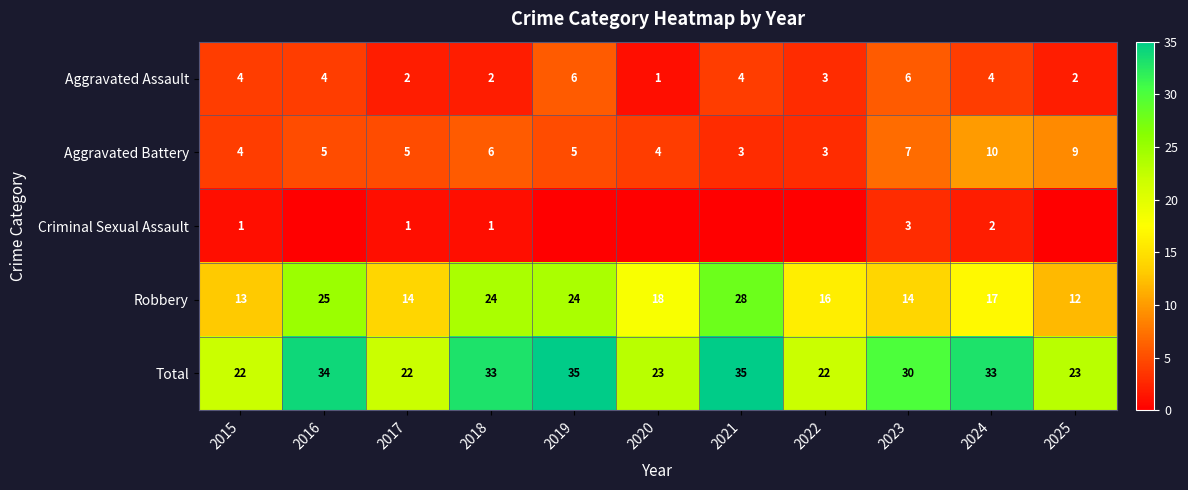

The Aggravated Assault series shows 4 at 2016. True or false?

True